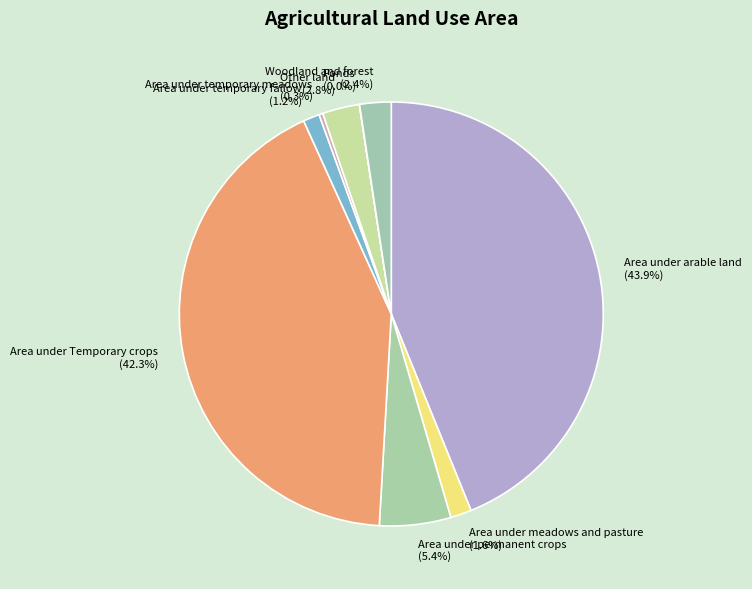

Which category has the biggest portion of the pie?

Area under arable land